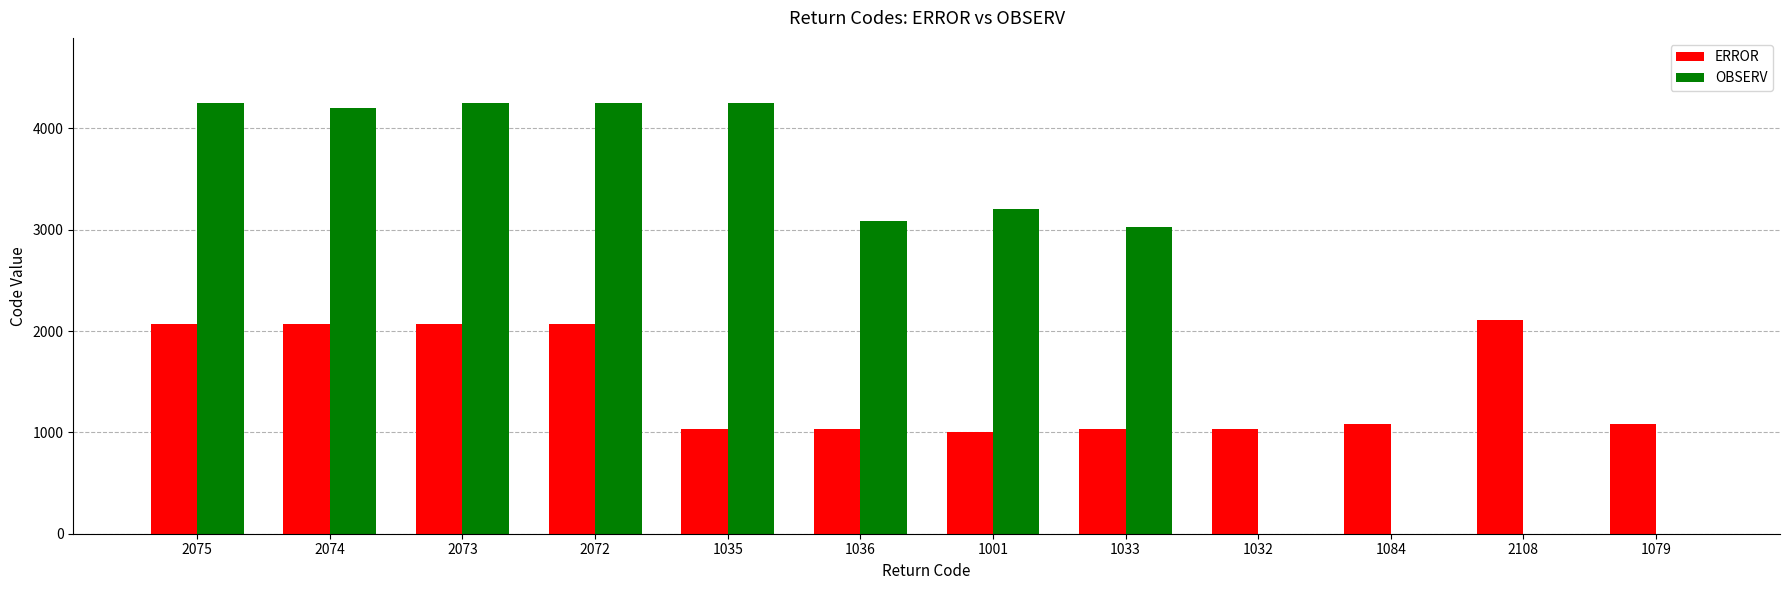

How many distinct data groups are displayed?

2